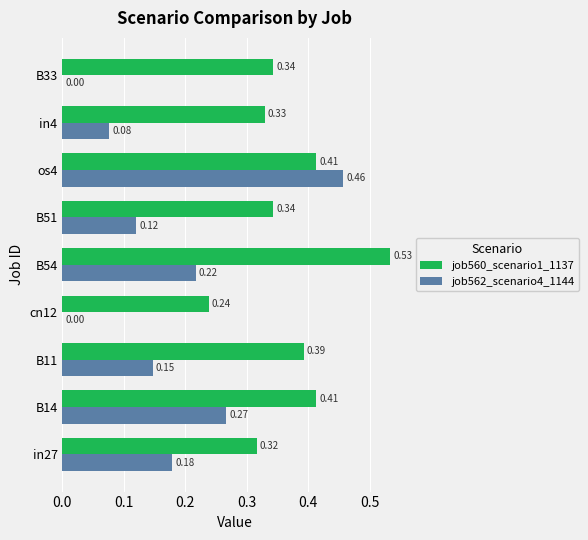

How many data points does each series have?

9